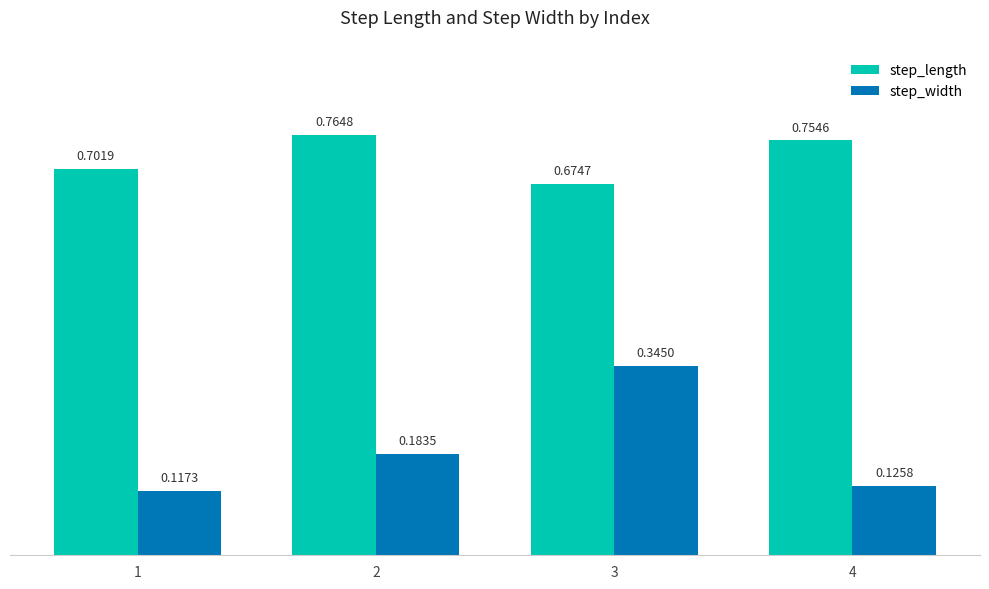

What is the total value across all series at 2?

0.9